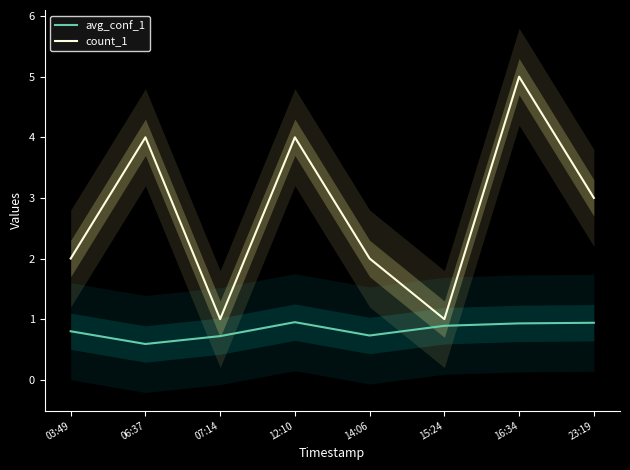

Where is the first local maximum for count_1?

06:37